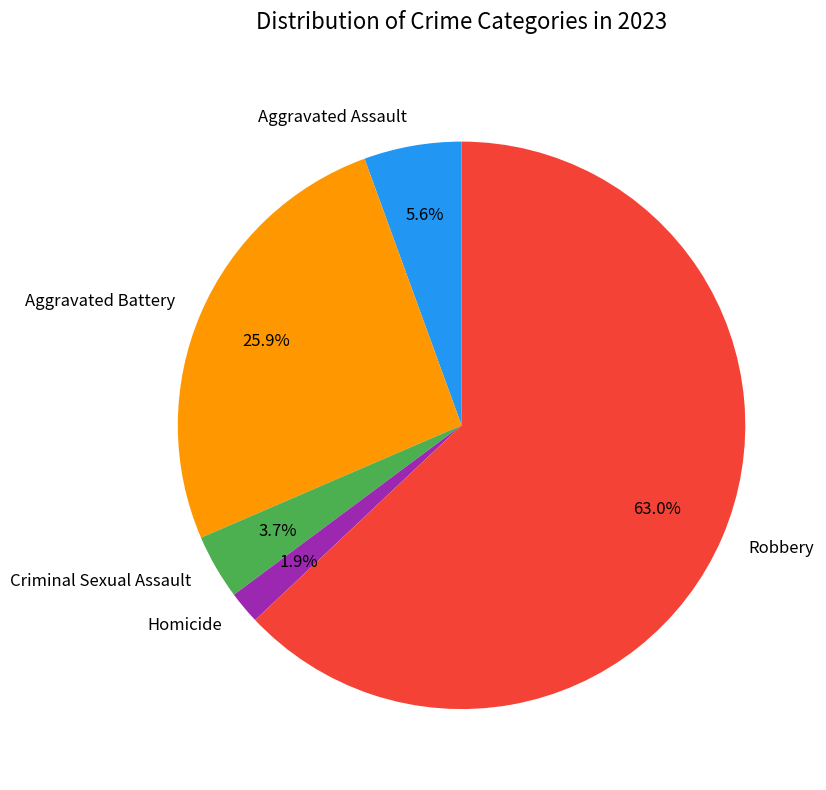

Which category accounts for the majority?

Robbery